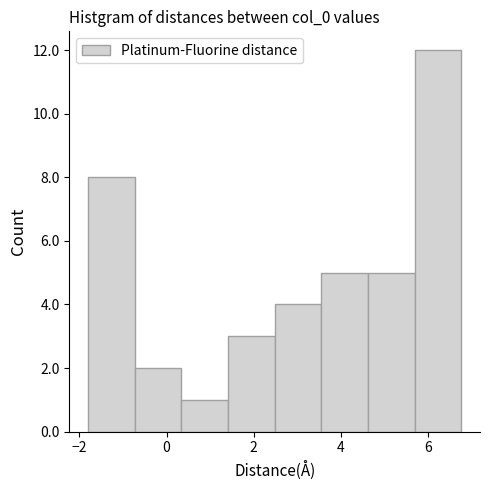

Reading left to right, transcribe this chart: for each bar, give the range it covers on the x-axis and its height. Neither the bar edges nor the heights are printed on the chart, so give them approximately, as read against the axes.

-1.8 to -0.8: 8
-0.8 to 0.4: 2
0.4 to 1.4: 1
1.4 to 2.4: 3
2.4 to 3.6: 4
3.6 to 4.6: 5
4.6 to 5.6: 5
5.6 to 6.8: 12